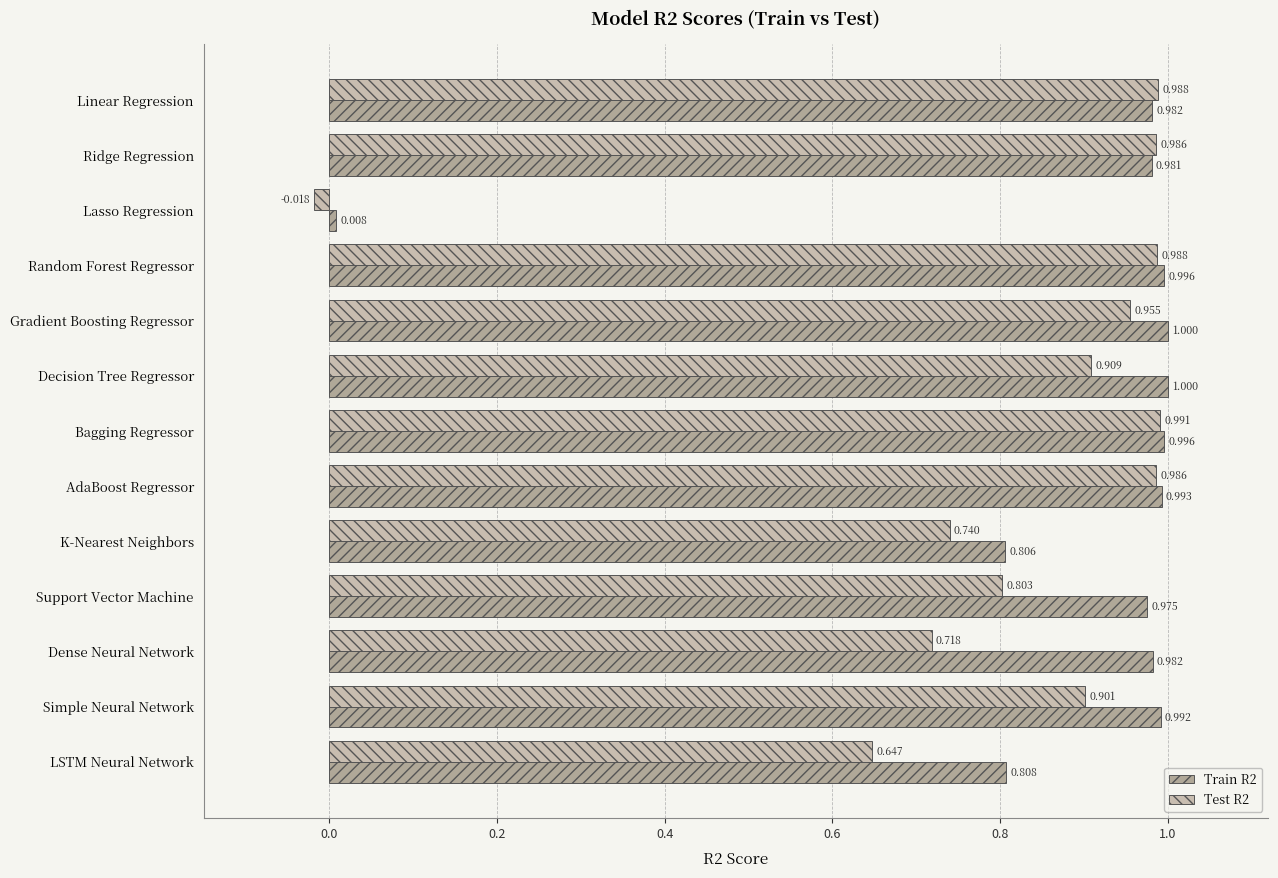

How many values in the Test R2 series are below 0?

1